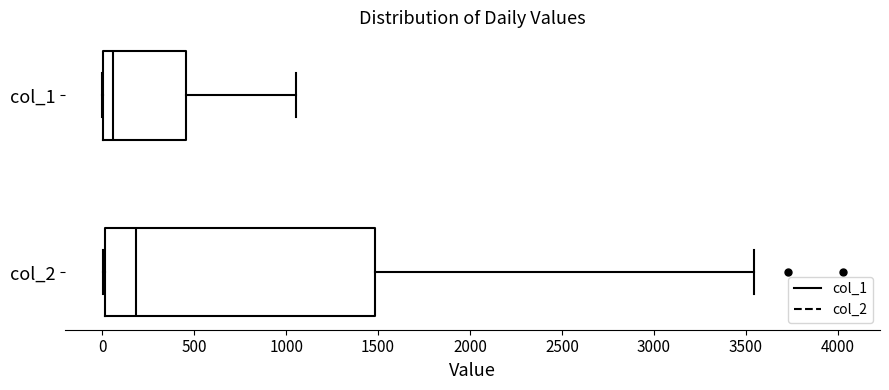

Where is the right edge of the box for col_1 on the x-axis? The values are not printed on the chart, so give them approximately, as read against the axis.

450